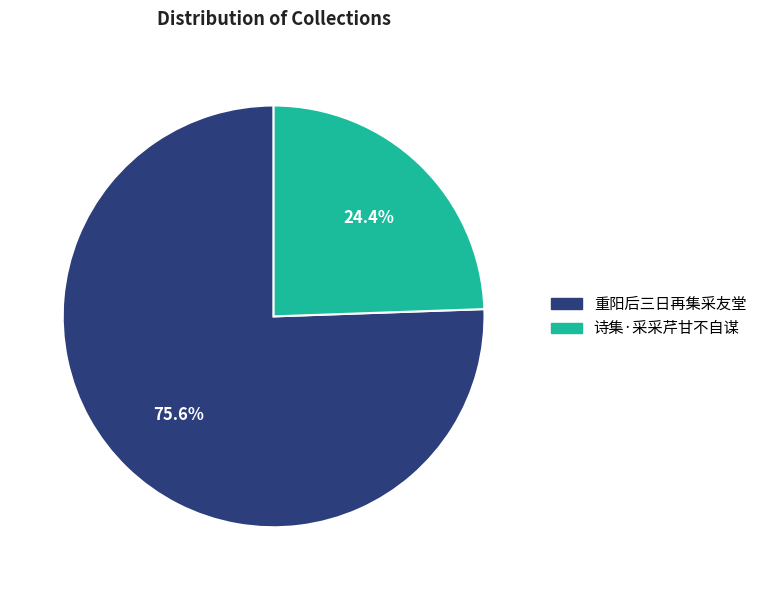

Approximately how many times larger is the value at 诗集·采采芹甘不自谋 compared to 重阳后三日再集采友堂?

0.3